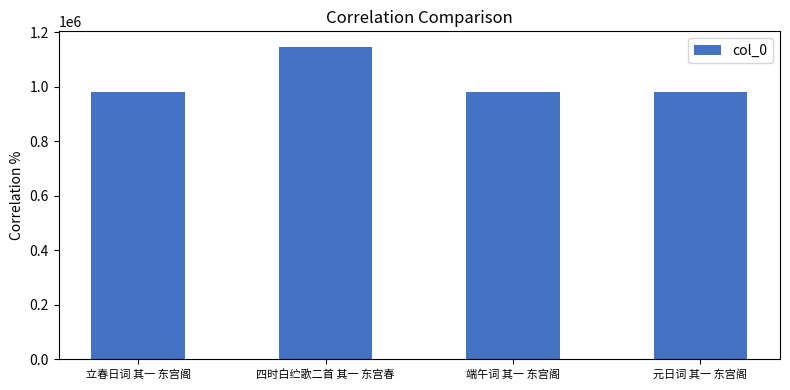

The value at 四时白纻歌二首 其一 东宫春 is 1145518. True or false?

True